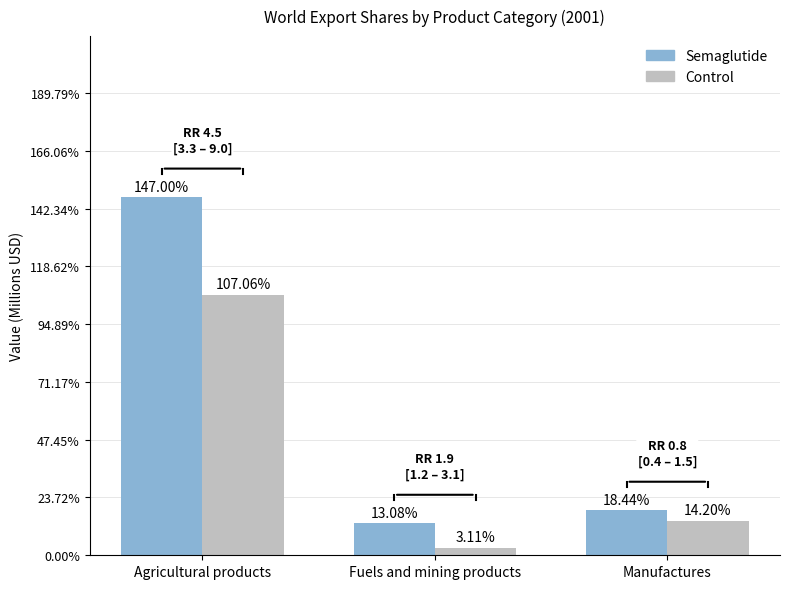

What is the average value of the Control series?

1747497